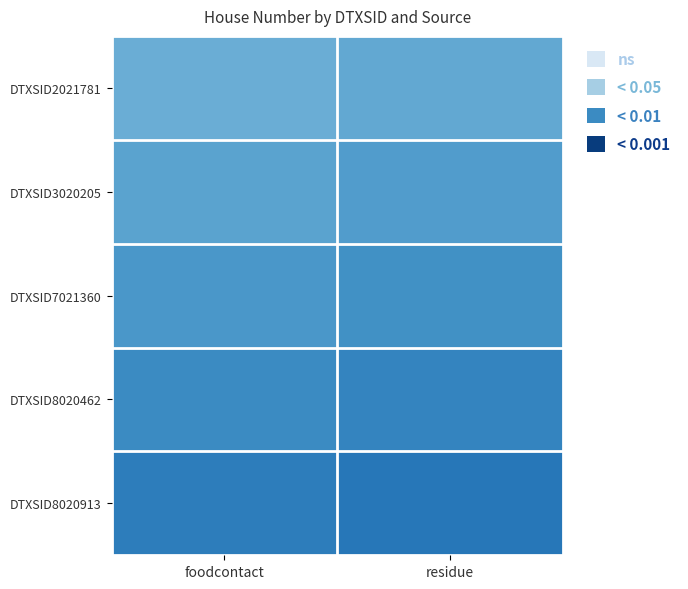

Which series has the largest total across all categories?

DTXSID8020913